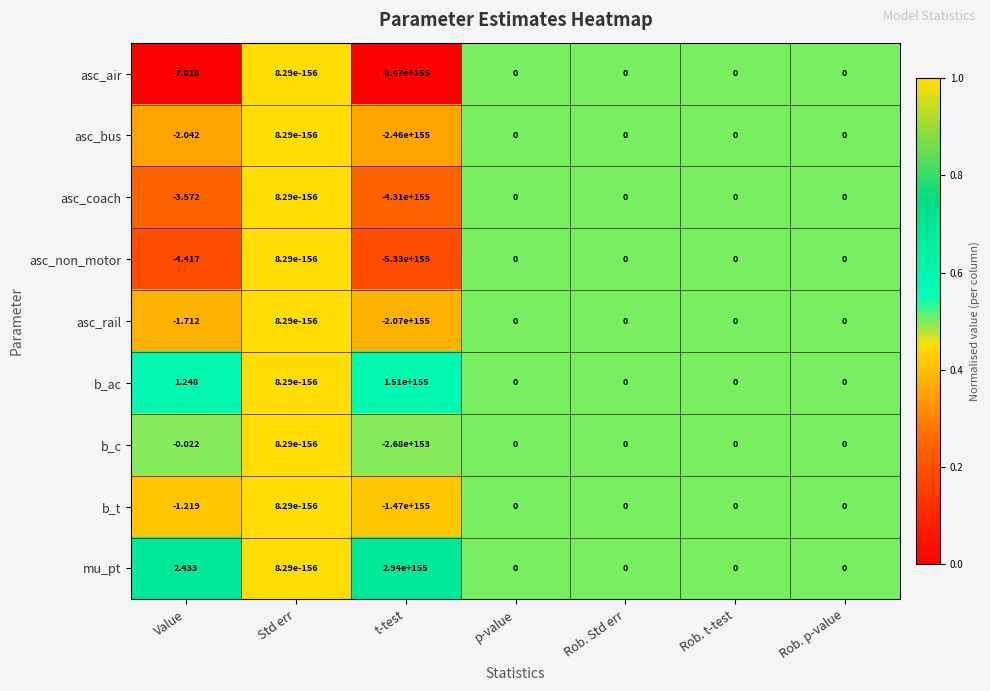

Which series has the widest spread of values?

asc_air